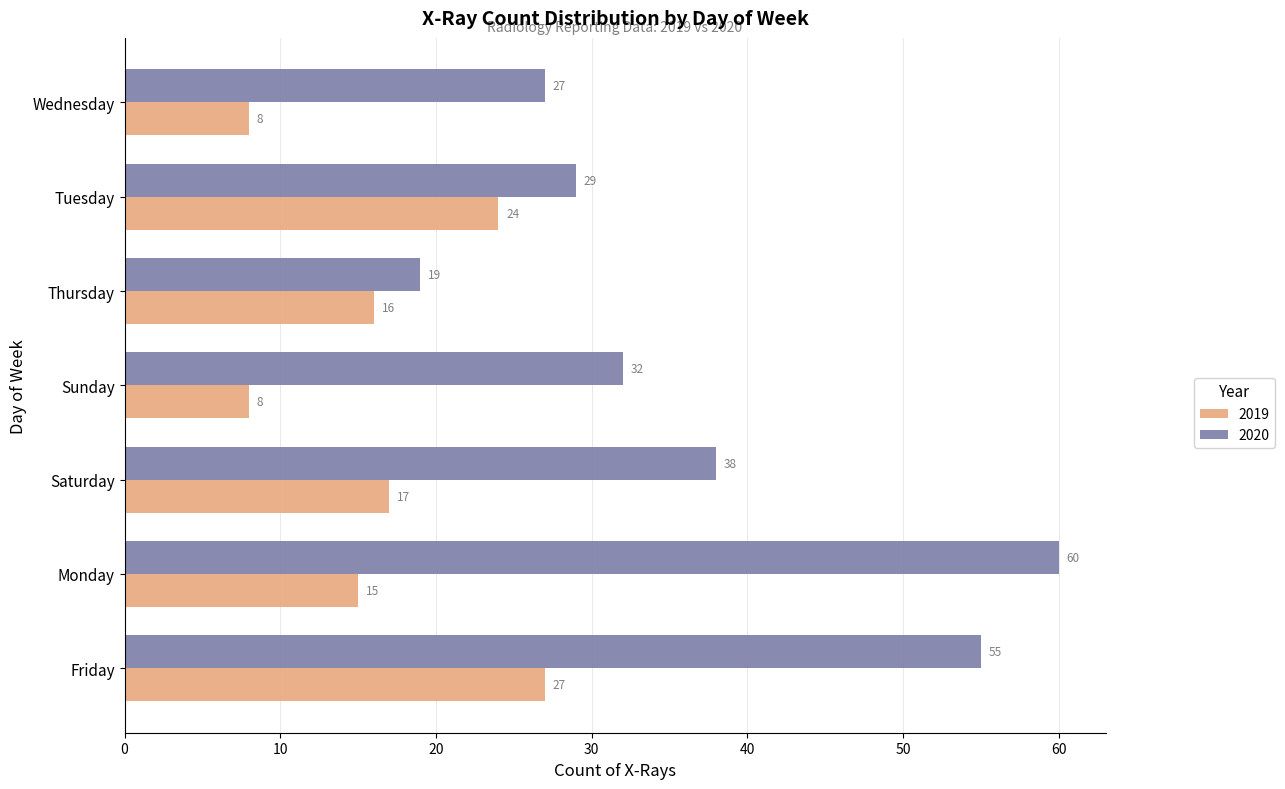

Which series has the largest total across all categories?

2020